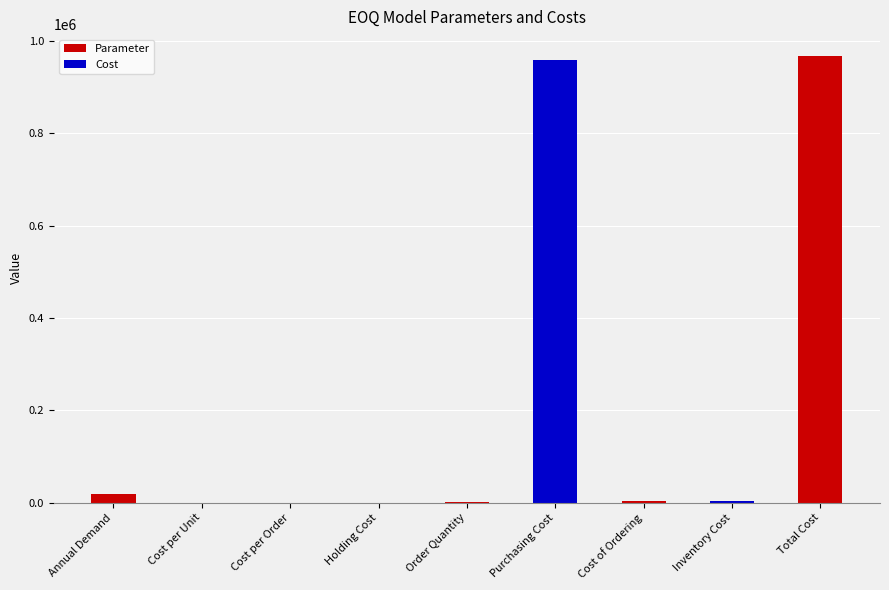

What is the greatest value displayed?

966931.8